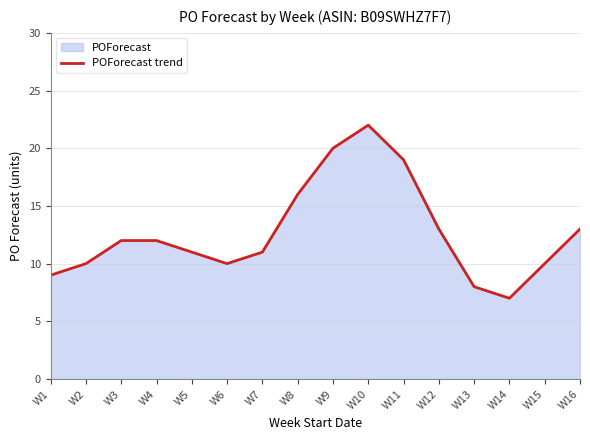

How many points are higher than both their immediate neighbors (excluding endpoints)?

1